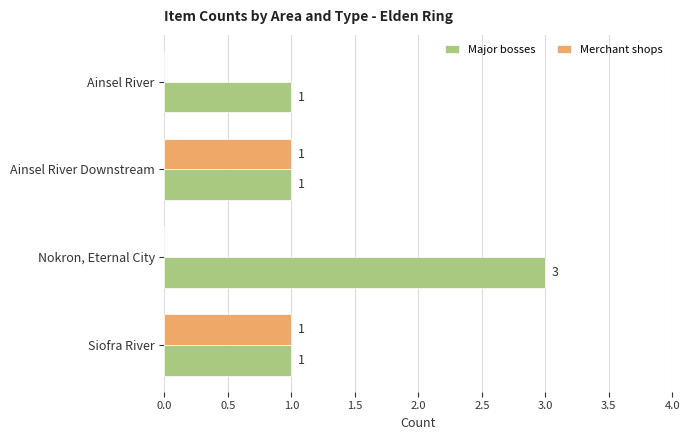

Is the value of Major bosses at Ainsel River greater than the value of Merchant shops at Nokron, Eternal City?

Yes